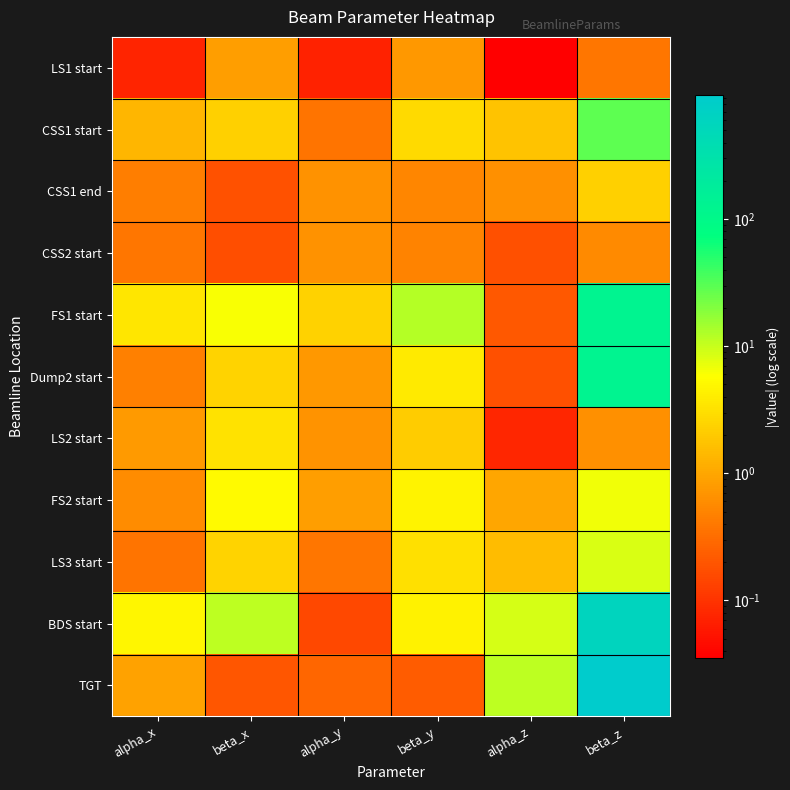

What is the spread (max minus min) of values at alpha_y?

2.3